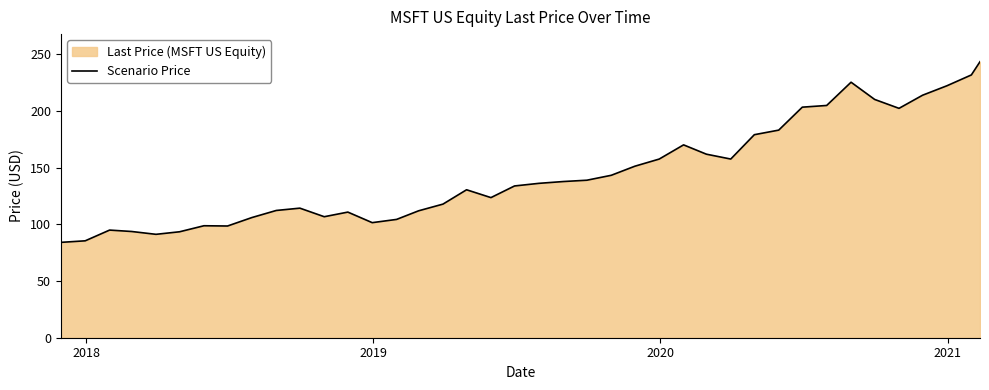

How many lines are shown in the chart?

1